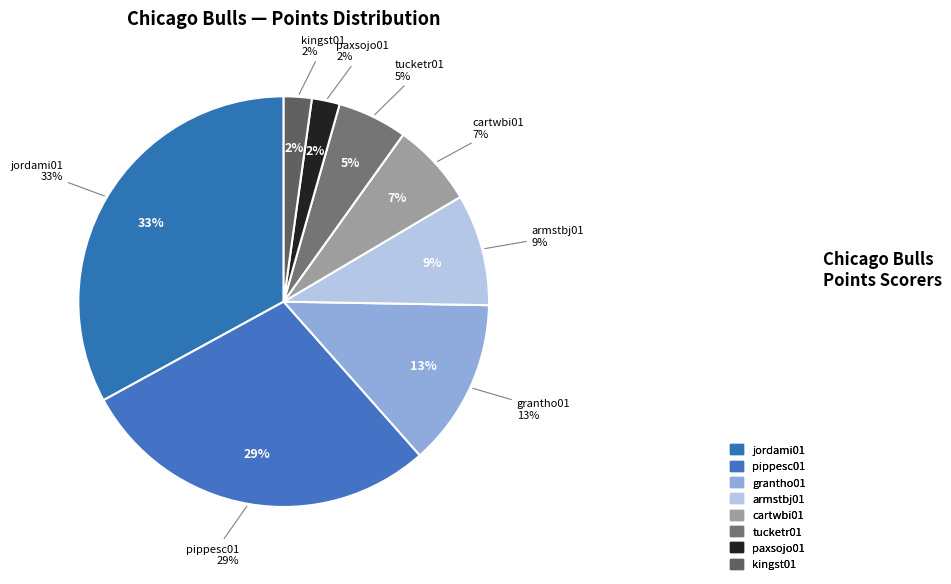

How many slices are in this pie chart?

8